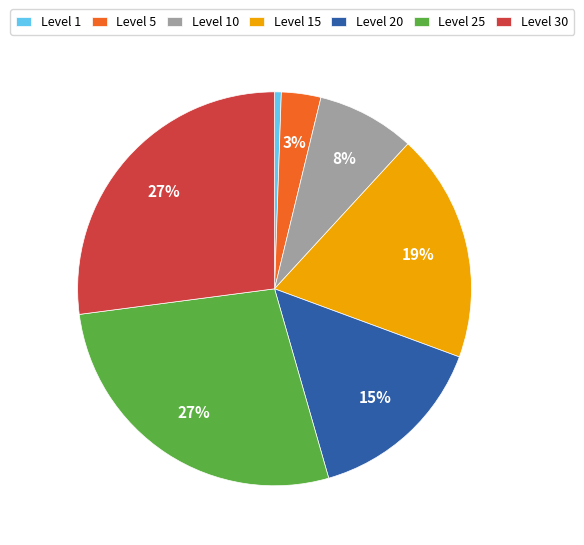

Does Level 20 account for over 50% of the chart?

No